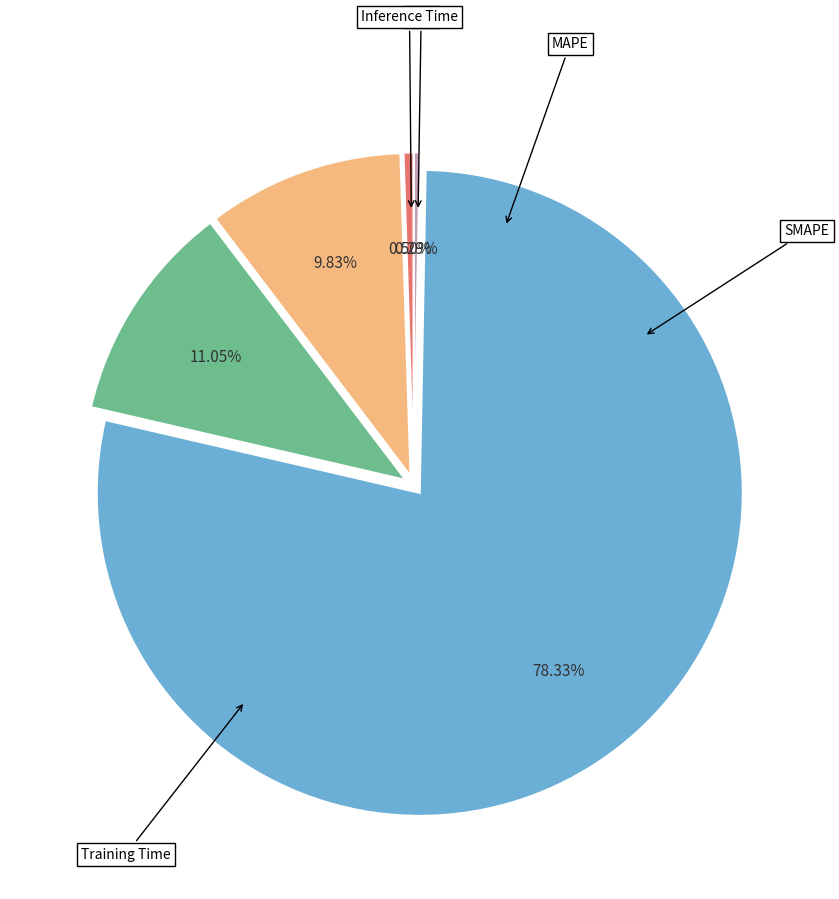

Is there any slice that represents more than half of the pie?

Yes